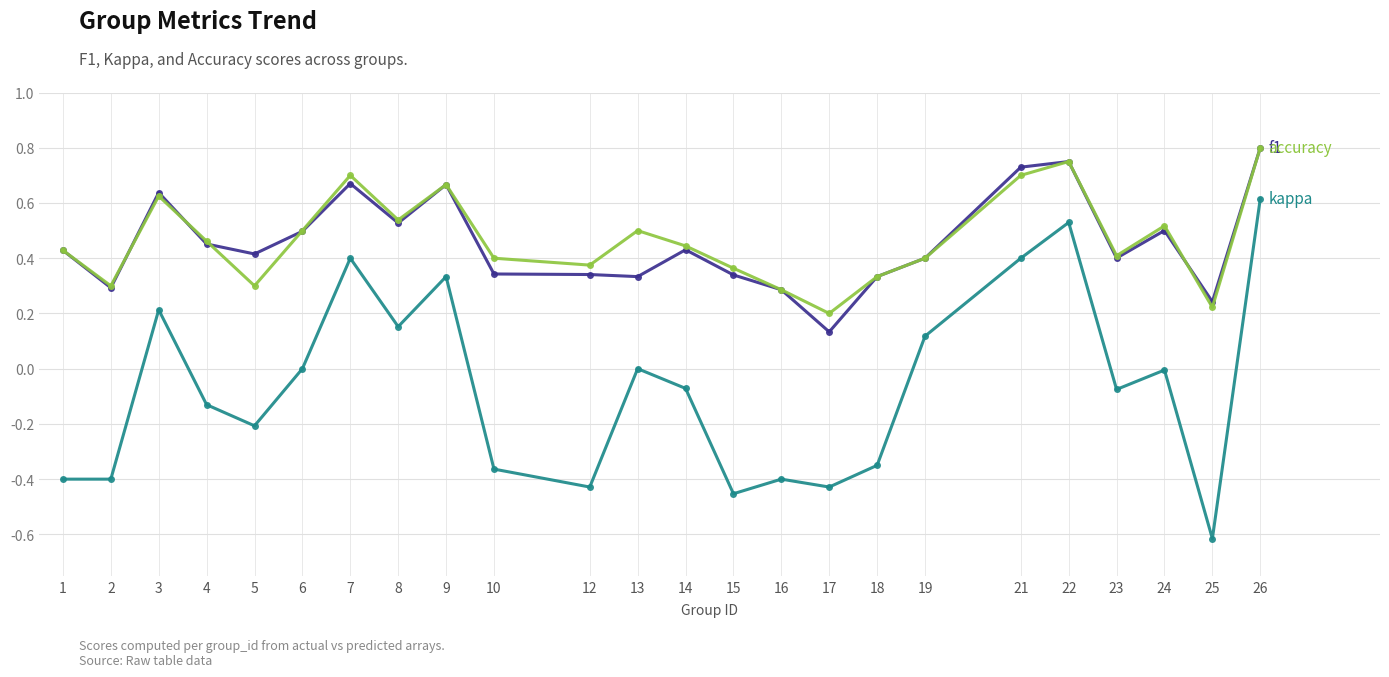

What is the minimum value shown in the chart?

-0.6